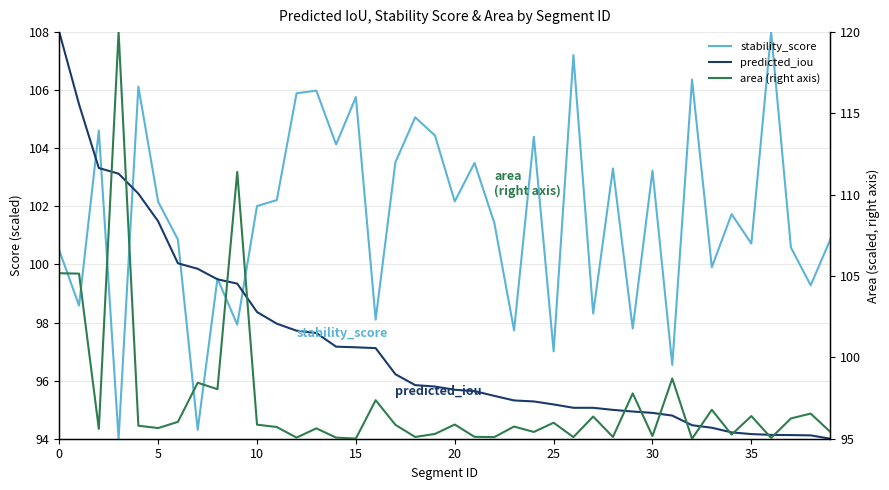

What is the label of the 1st point from the right?

39